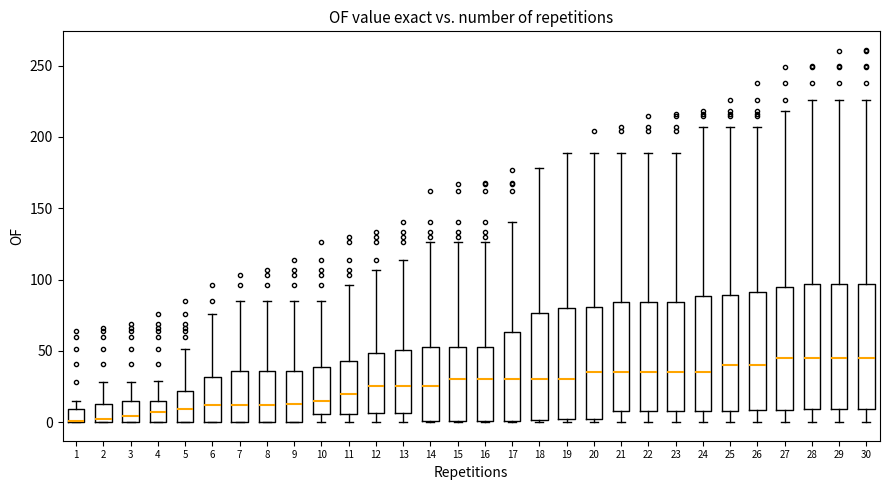

Where is the lower edge of the box at x = 14 on the y-axis? The values are not printed on the chart, so give them approximately, as read against the axis.

0